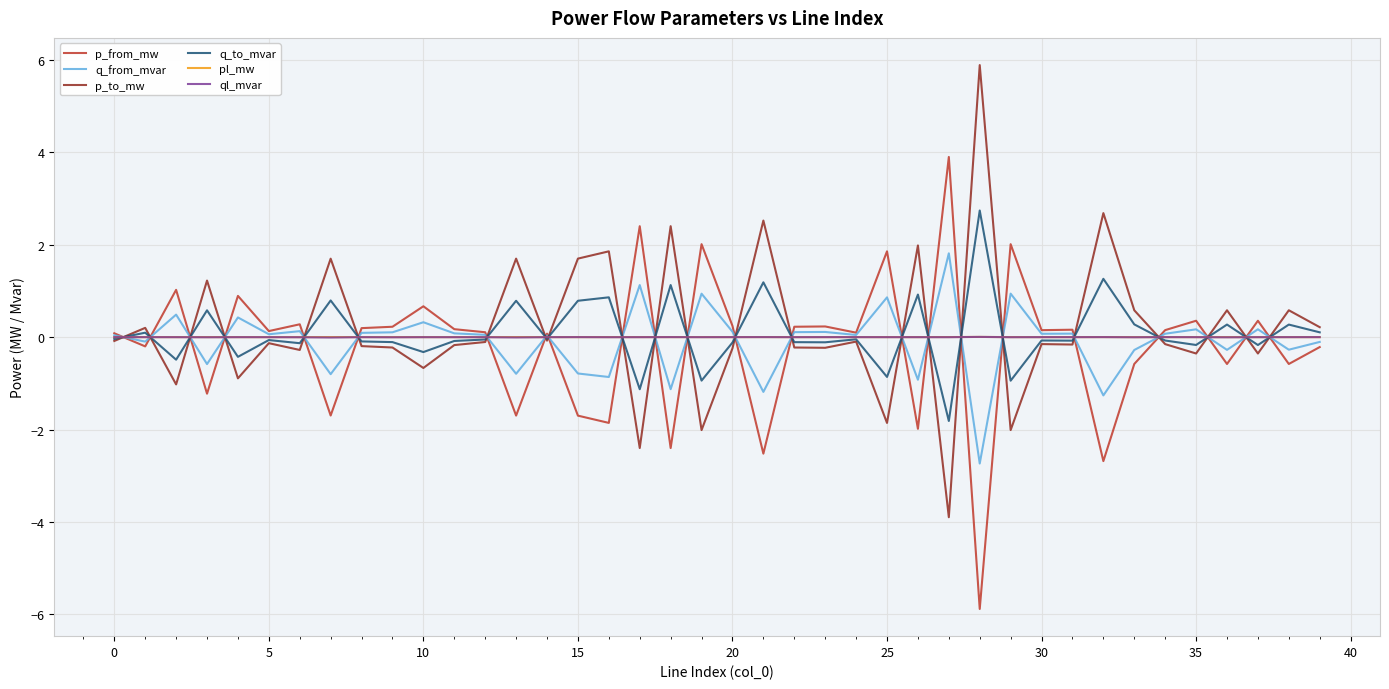

True or false: p_from_mw has more than 1 points higher than both neighbors.

True